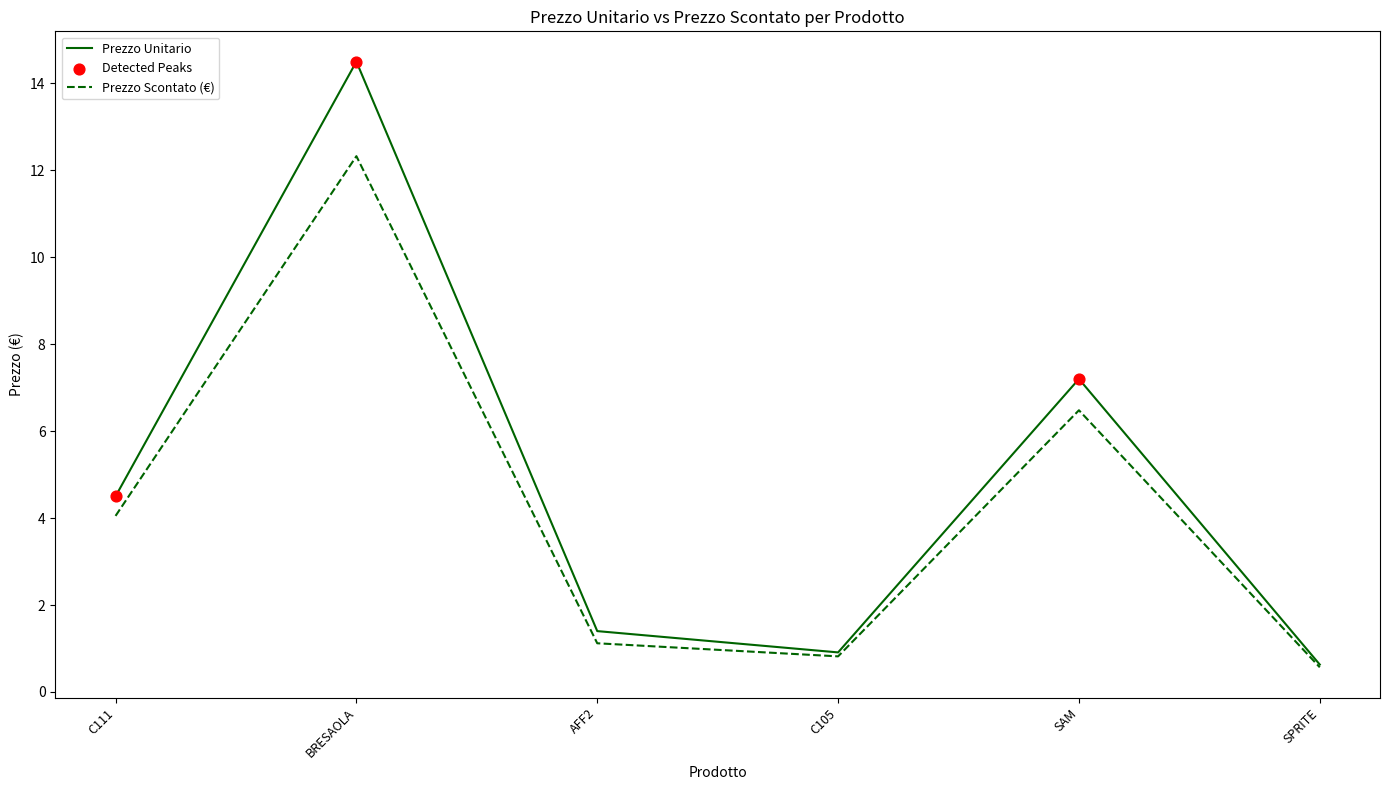

What is the difference between the highest and lowest values at BRESAOLA?

2.2